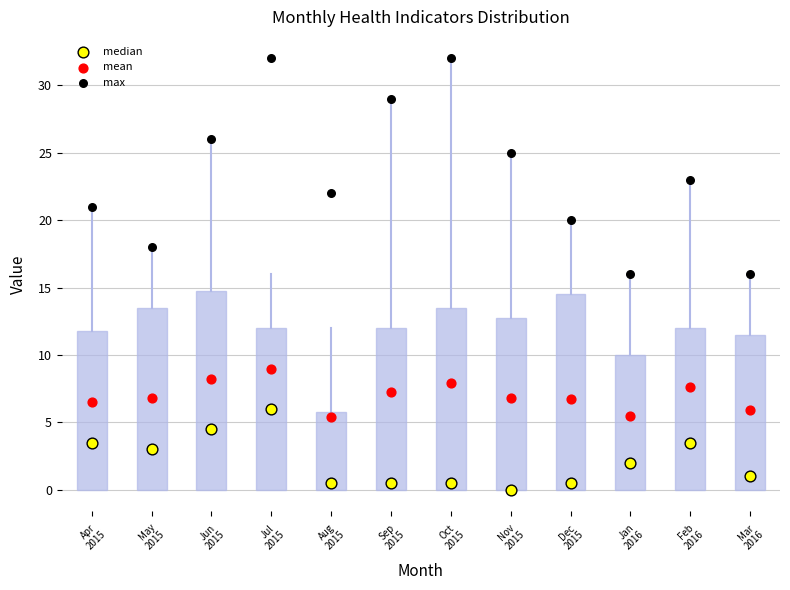

Reading left to right, transcribe this box plot: for each box, give where its median line is, the range the box spans, and where its two whiskers end, as read against the y-axis. The values are not printed on the chart, so give them approximately, as read against the axis.

Apr 2015: median 3.5, box 0.0 to 12.0, whiskers 0.0 to 21.0
May 2015: median 3.0, box 0.0 to 13.5, whiskers 0.0 to 18.0
Jun 2015: median 4.5, box 0.0 to 15.0, whiskers 0.0 to 26.0
Jul 2015: median 6.0, box 0.0 to 12.0, whiskers 0.0 to 16.0
Aug 2015: median 0.5, box 0.0 to 6.0, whiskers 0.0 to 12.0
Sep 2015: median 0.5, box 0.0 to 12.0, whiskers 0.0 to 29.0
Oct 2015: median 0.5, box 0.0 to 13.5, whiskers 0.0 to 32.0
Nov 2015: median 0.0 (drawn on the box's lower edge), box 0.0 to 13.0, whiskers 0.0 to 25.0
Dec 2015: median 0.5, box 0.0 to 14.5, whiskers 0.0 to 20.0
Jan 2016: median 2.0, box 0.0 to 10.0, whiskers 0.0 to 16.0
Feb 2016: median 3.5, box 0.0 to 12.0, whiskers 0.0 to 23.0
Mar 2016: median 1.0, box 0.0 to 11.5, whiskers 0.0 to 16.0